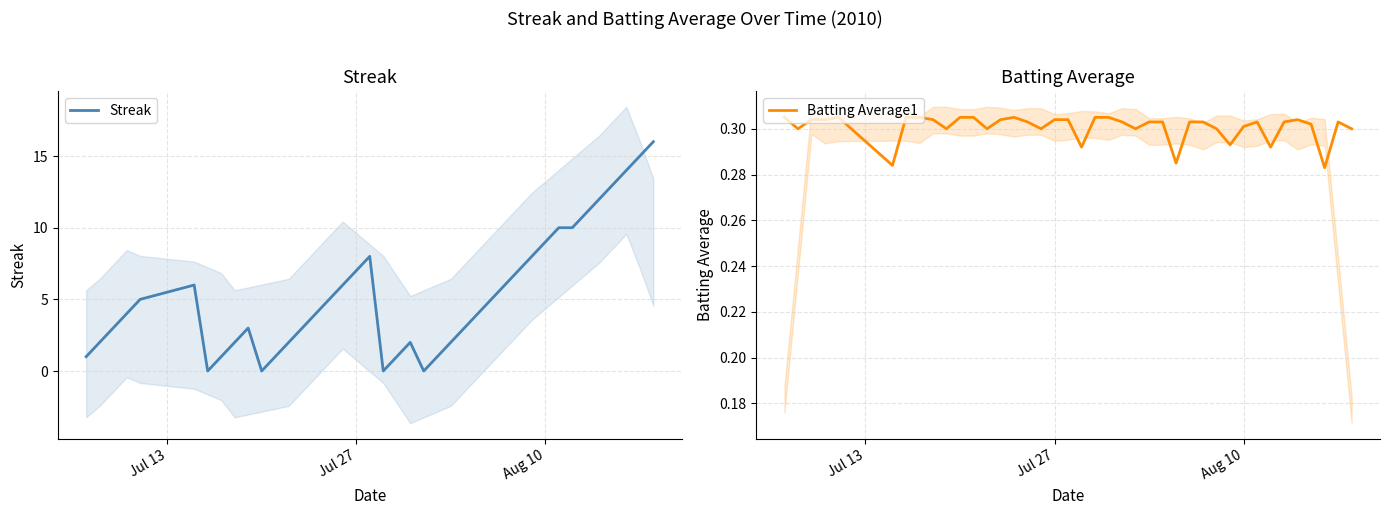

How many values in Streak are above zero?

36